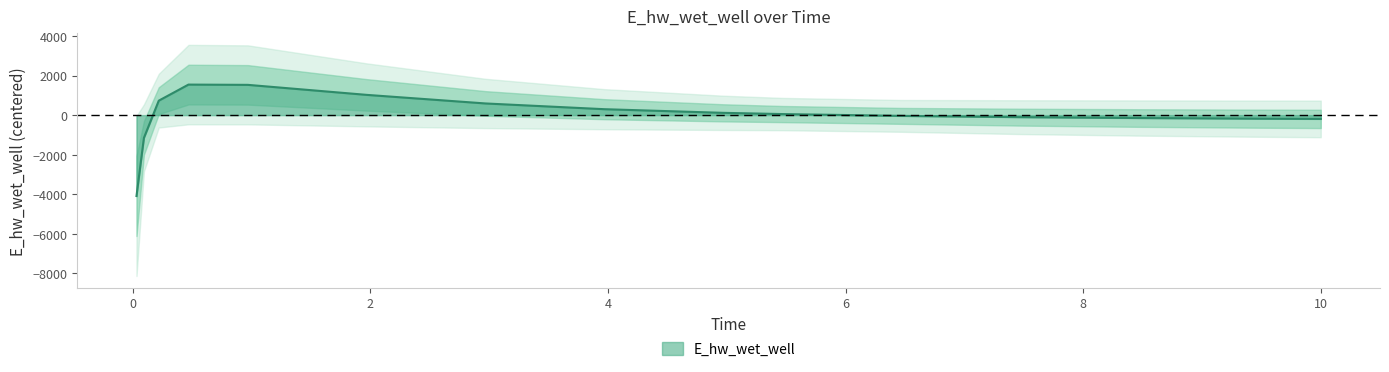

How many values are above zero?

8